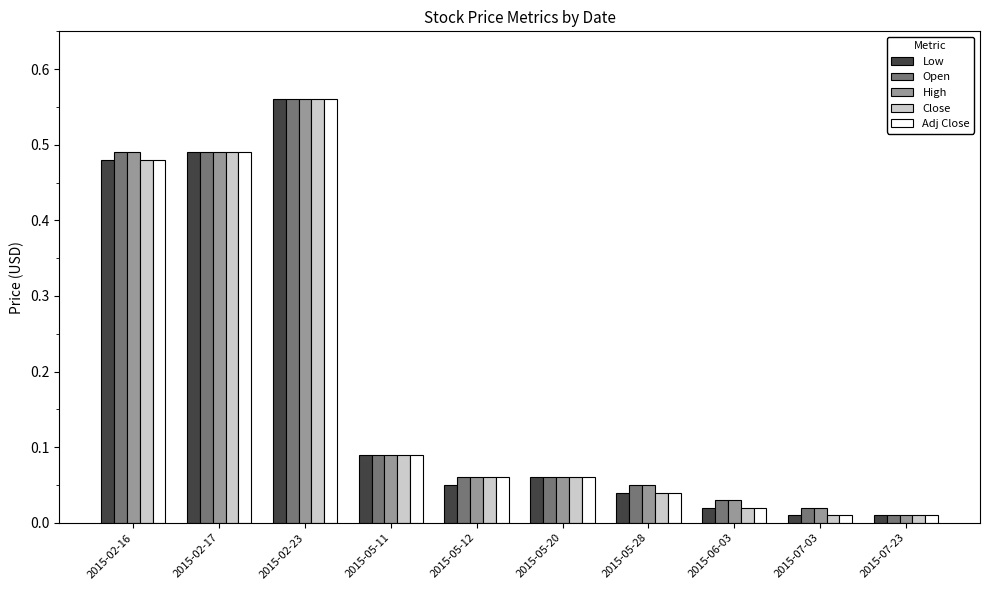

The value of Open at 2015-02-23 is 0.2. True or false?

False